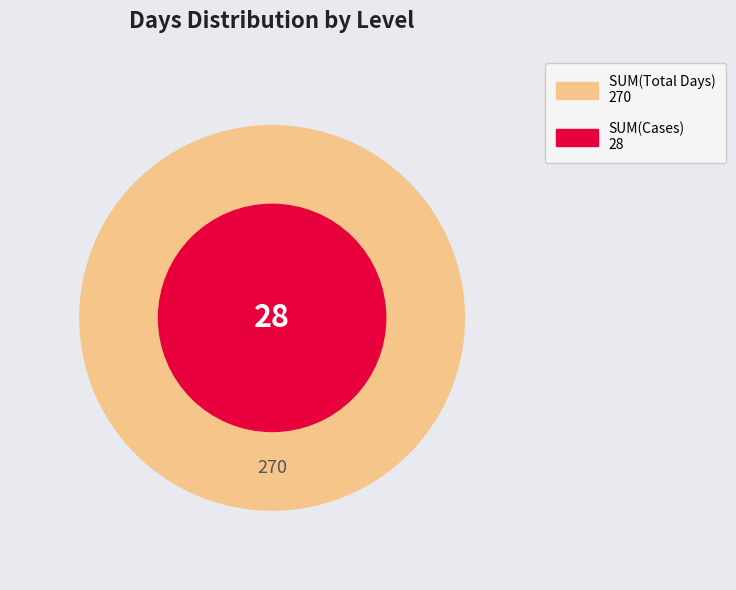

True or false: L_days accounts for 89% of the total.

False